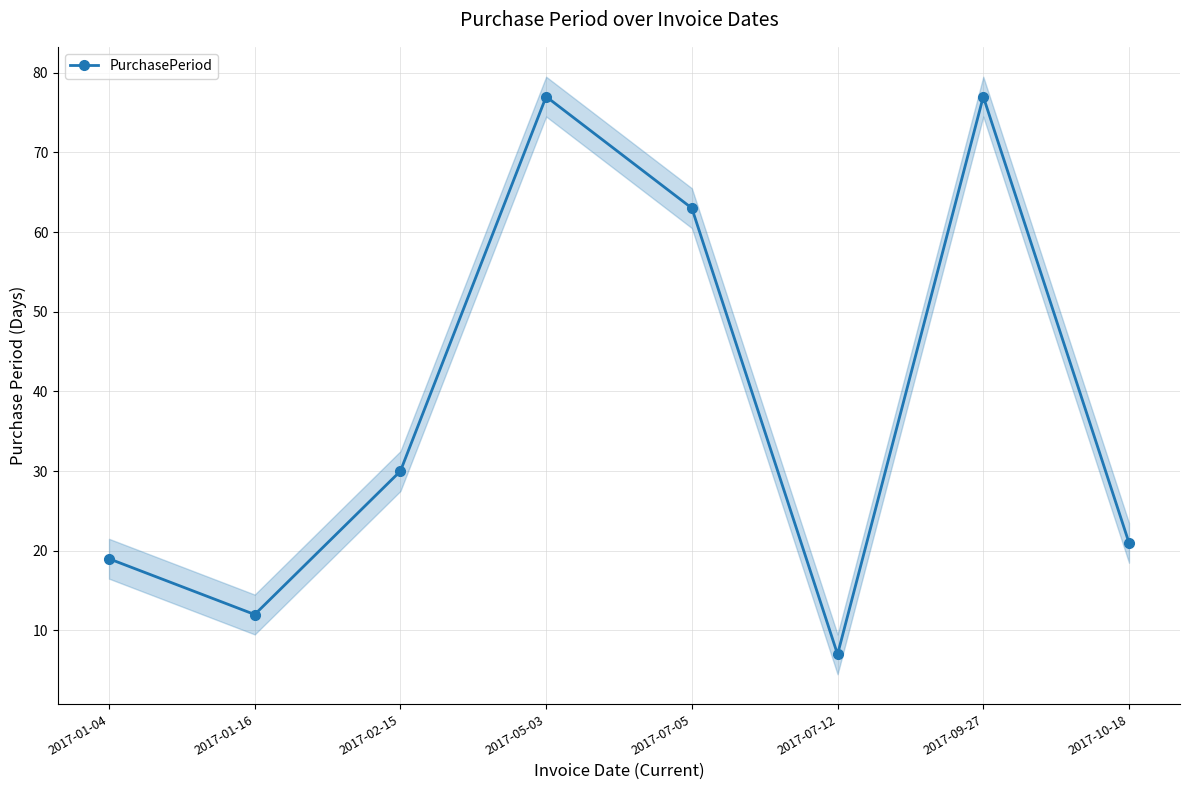

At which category does the chart reach its minimum across all series?

2017-07-12